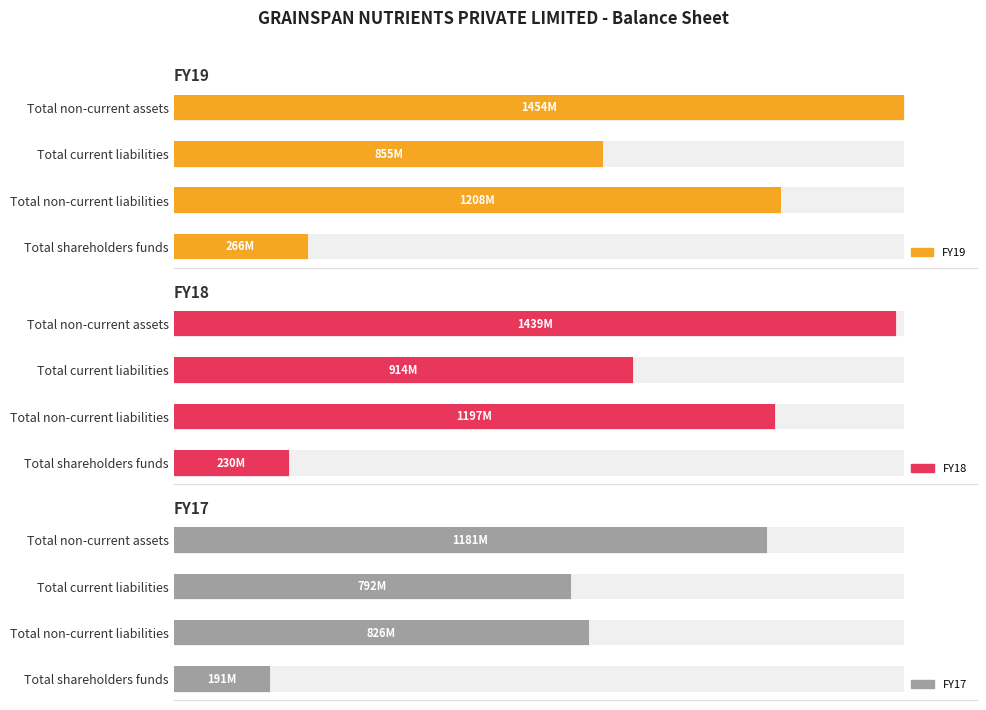

Is the value of FY19 at Total current liabilities greater than the value of FY17 at Total shareholders funds?

Yes